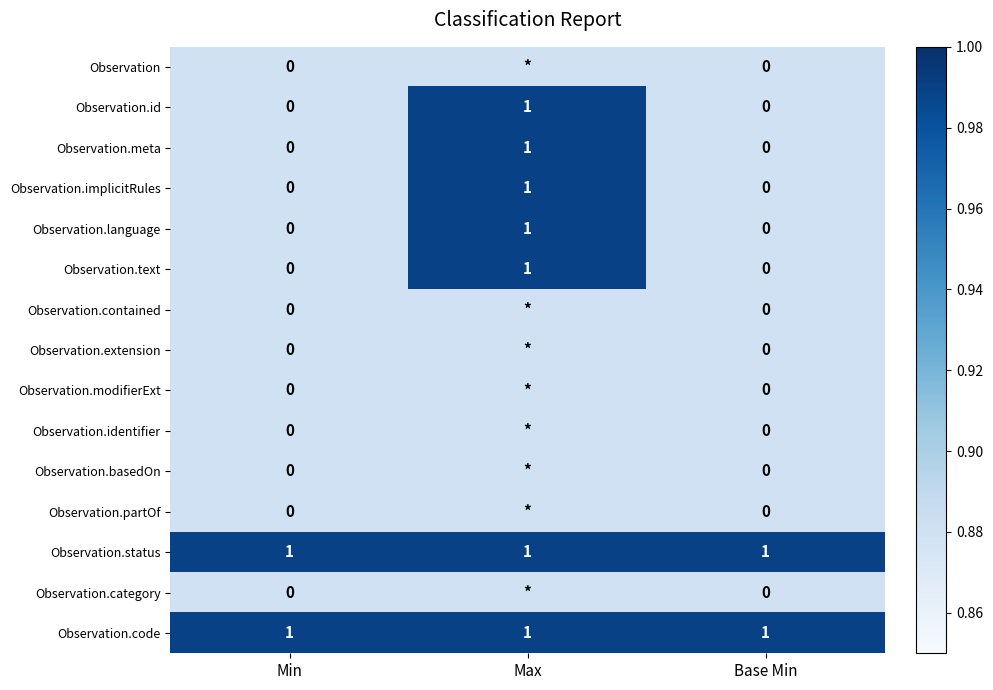

What is the approximate value of Observation.text at Max?

1.0